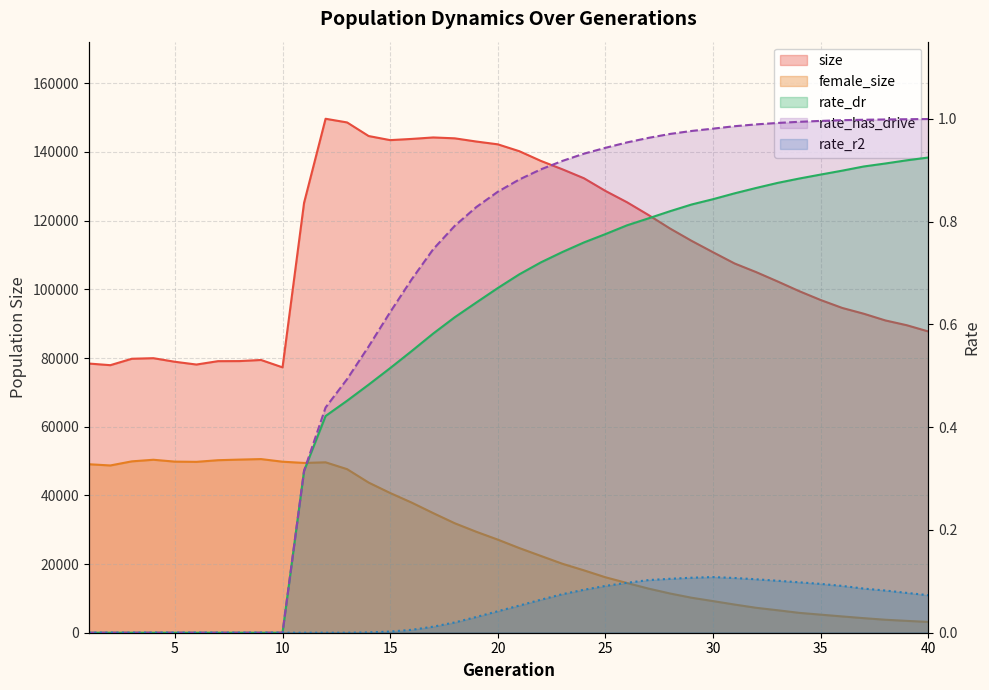

Is it true that female_size equals 7260.0 at 32?

True